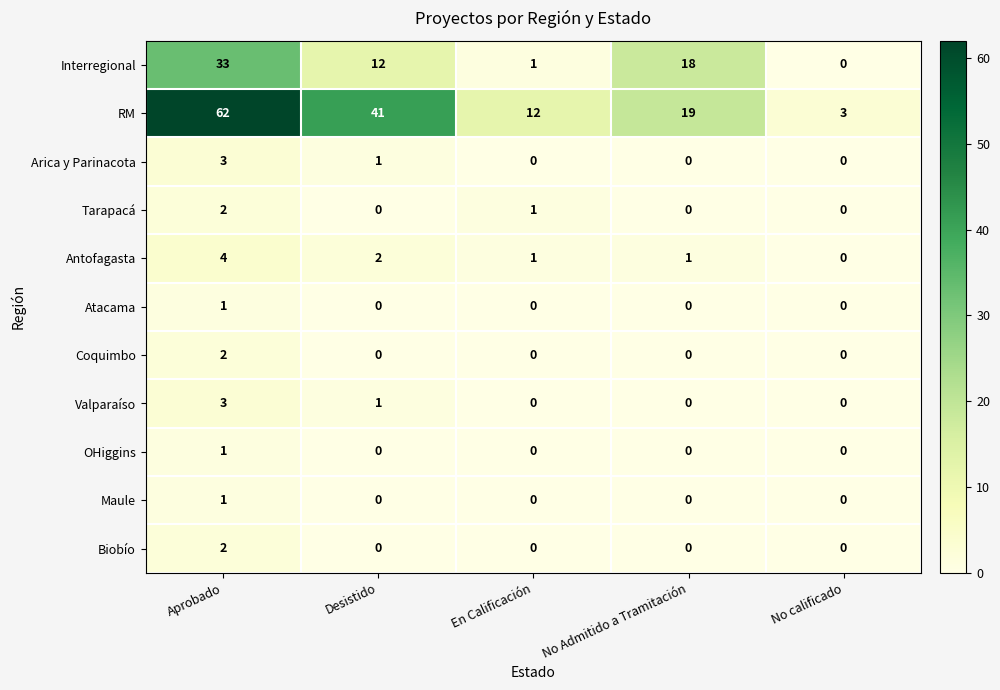

The Coquimbo series shows 1 at Aprobado. True or false?

False